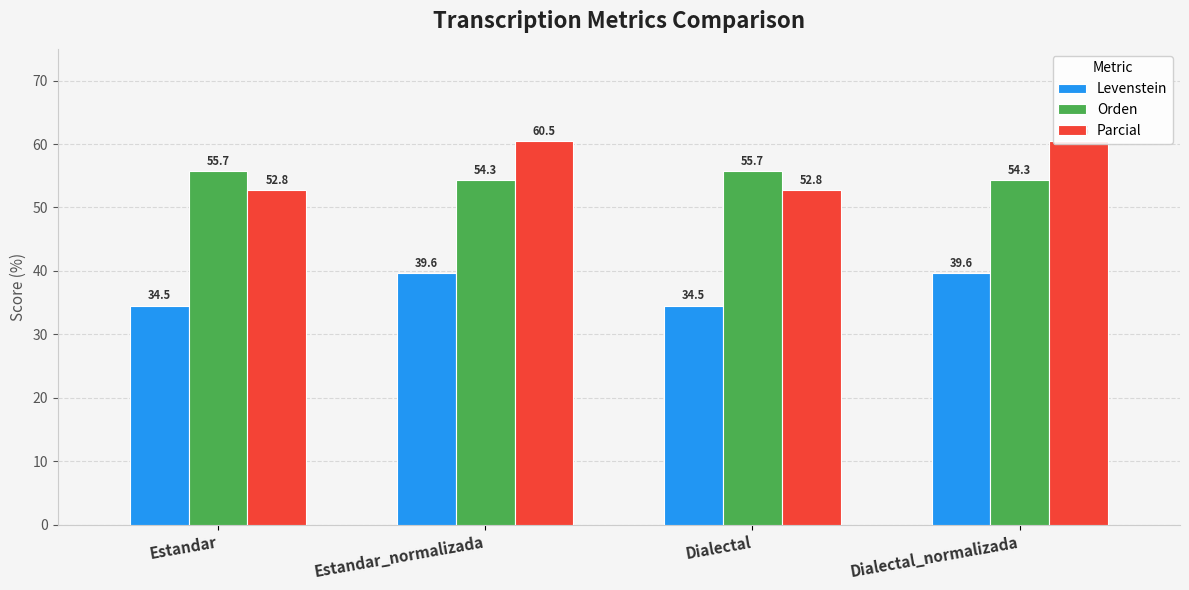

How many values in the Orden series are below 55?

2